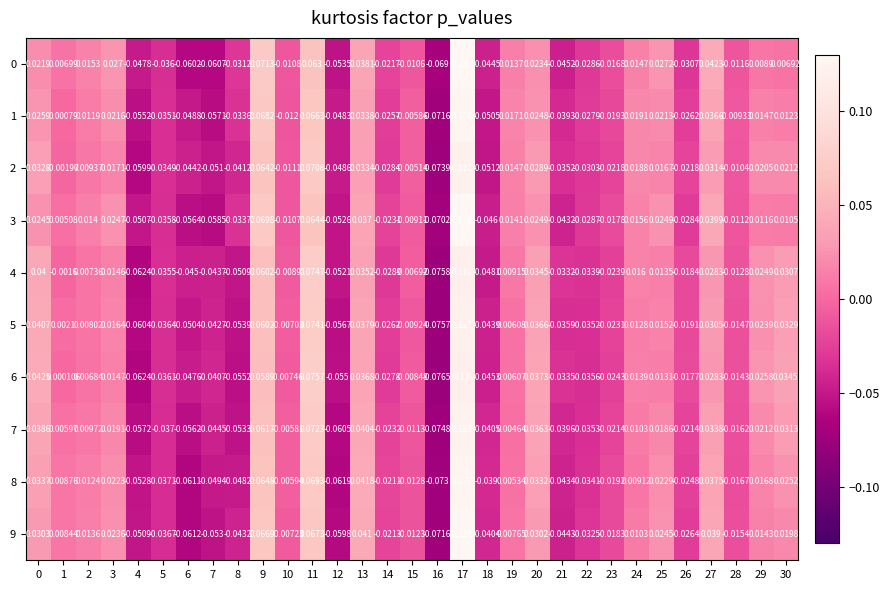

How many data points does each series have?

31